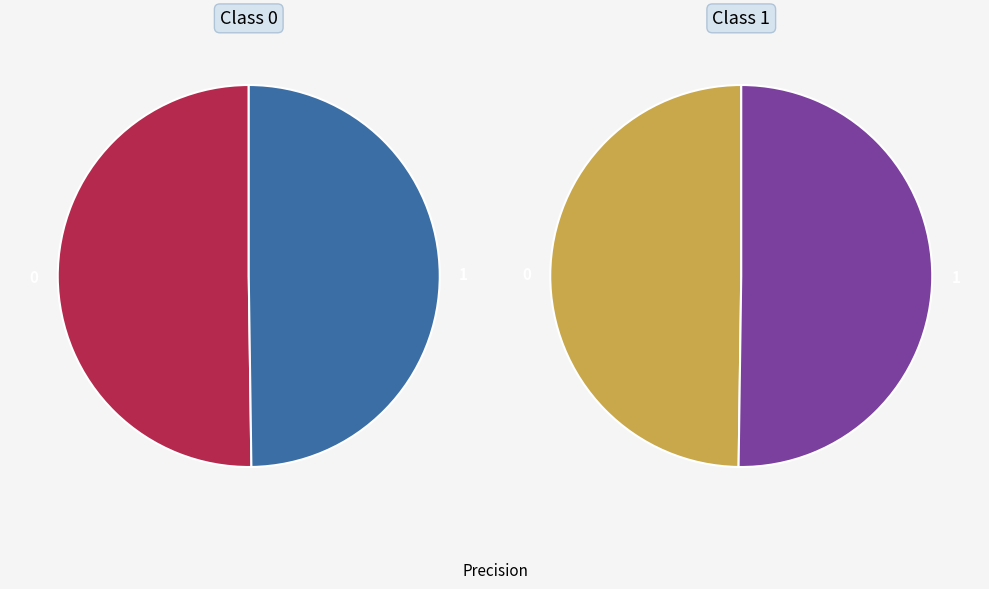

The 0 slice represents 50% of the pie. True or false?

True